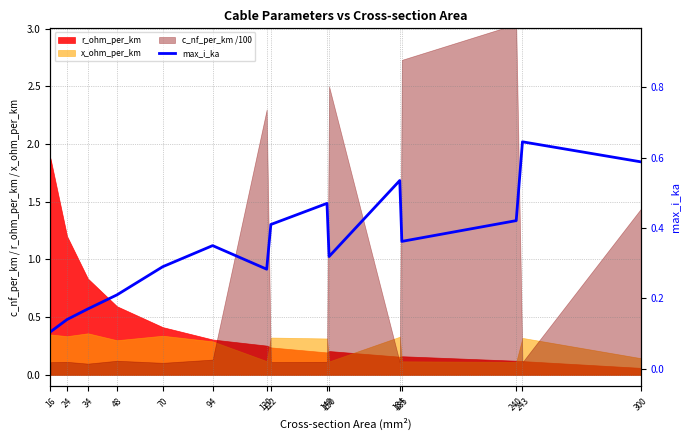

True or false: there are more than 1 points higher than both neighbors.

True